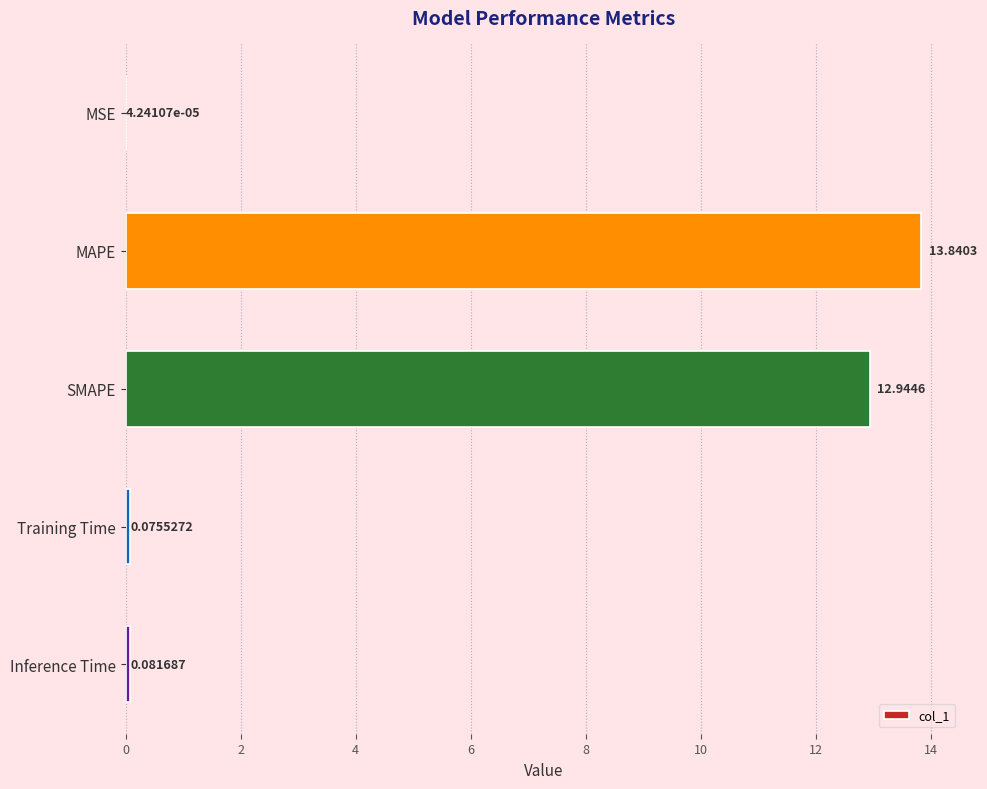

What is the average value?

5.4